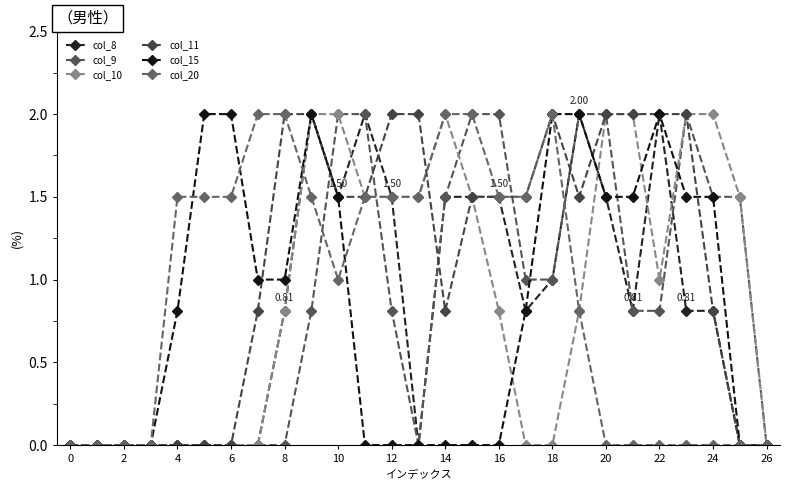

How many col_11 values are between 0 and 2?

27